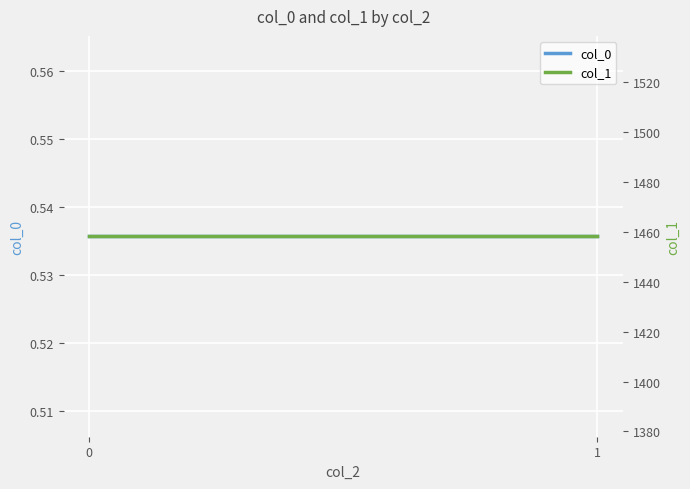

What is the value of the col_0 point at the 1st from the left?

0.5